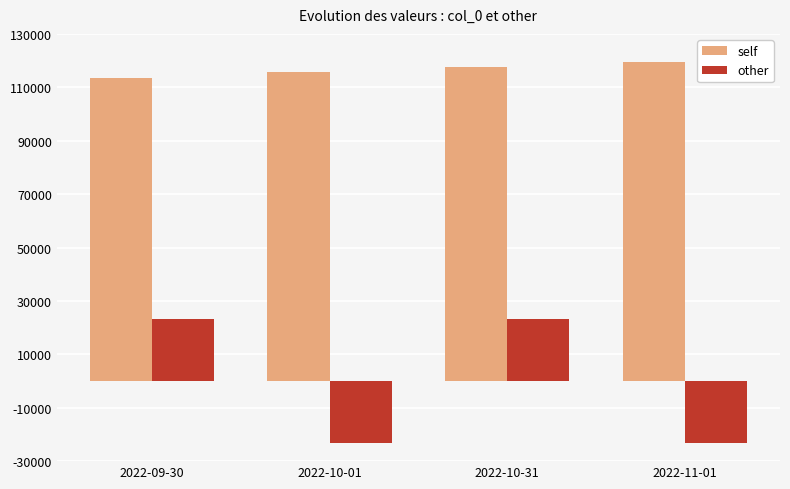

What value does the other series have at 2022-10-01?

-23100